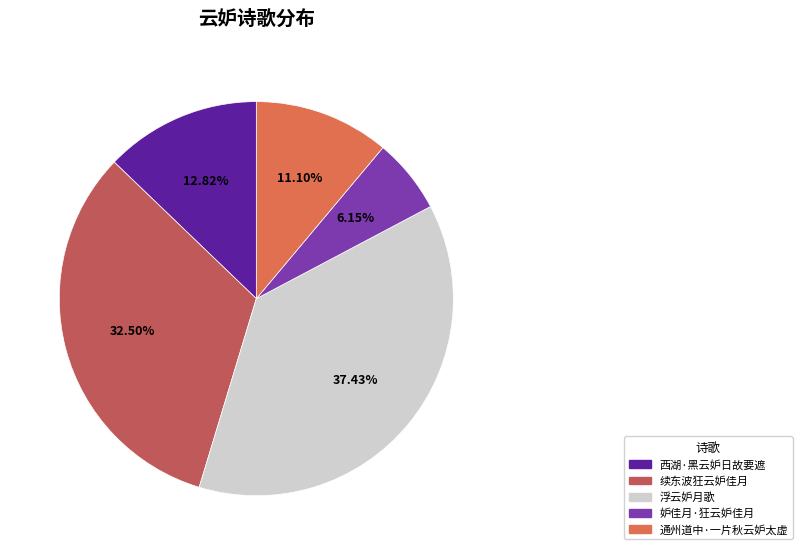

What percentage is the 浮云妒月歌 slice, to the nearest percent?

37%